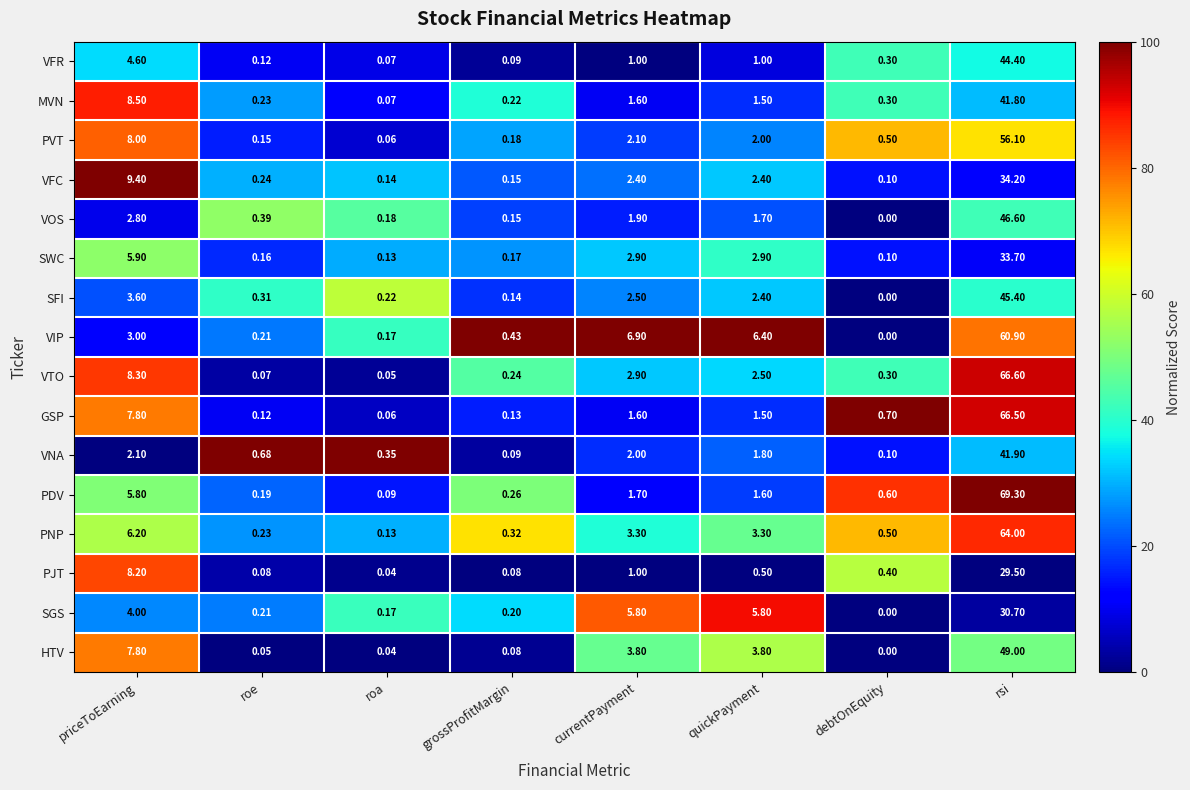

At which label does PVT first exceed 2?

priceToEarning